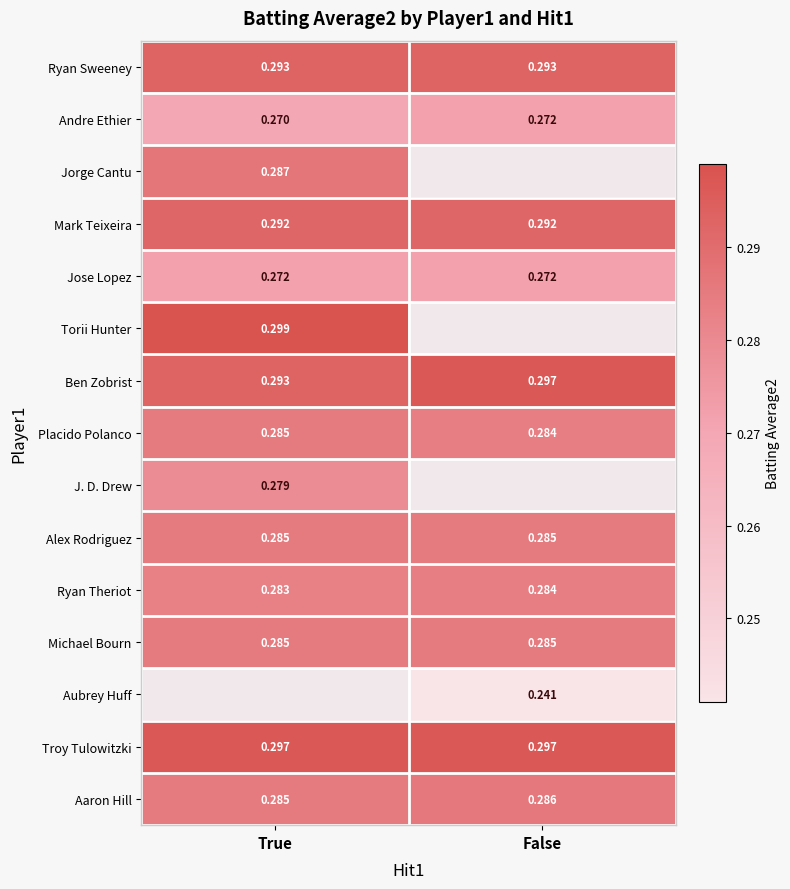

The value of Ryan Theriot at True is 0.3. True or false?

True